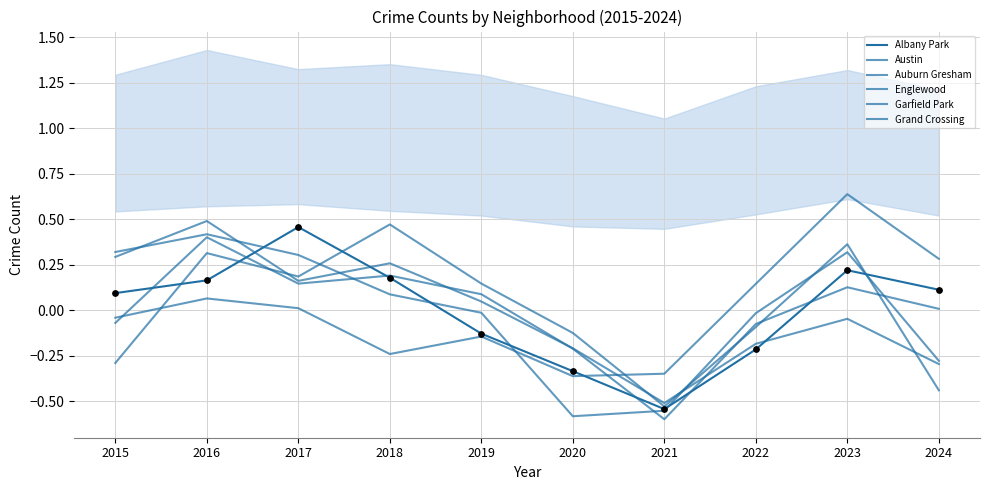

Which series contains the lowest Y value?

Austin